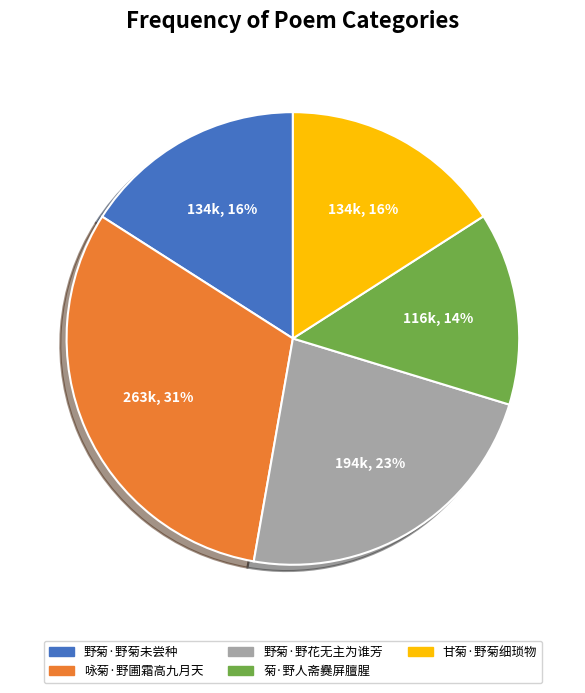

How many segments does this pie chart have?

5